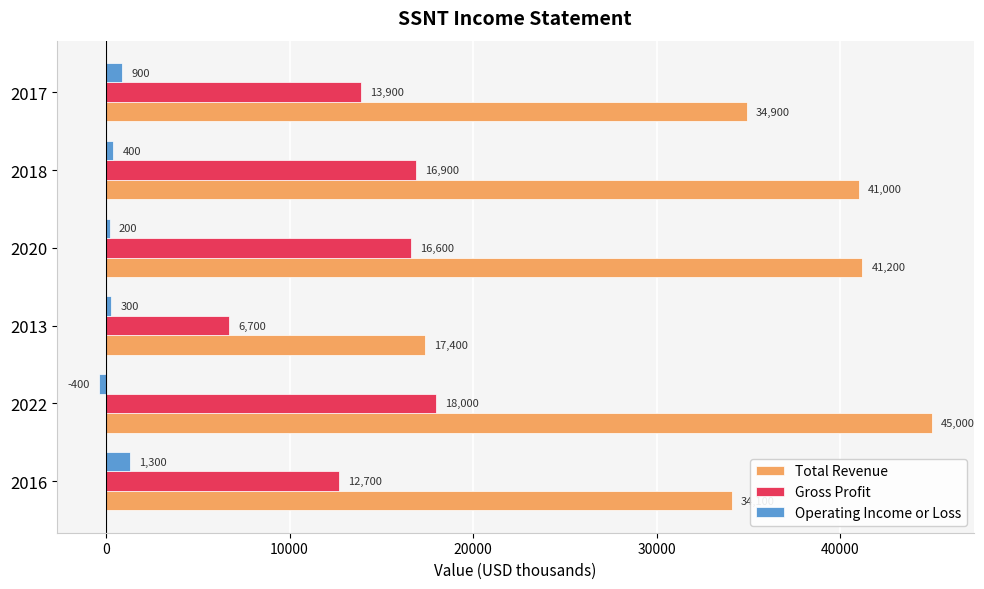

What is the difference between the highest and lowest values at 2013?

17100